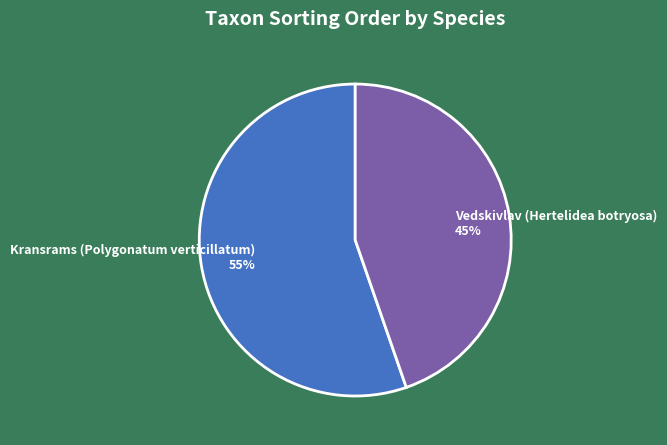

Is the sum of Vedskivlav (Hertelidea botryosa) and Kransrams (Polygonatum verticillatum) greater than half?

Yes